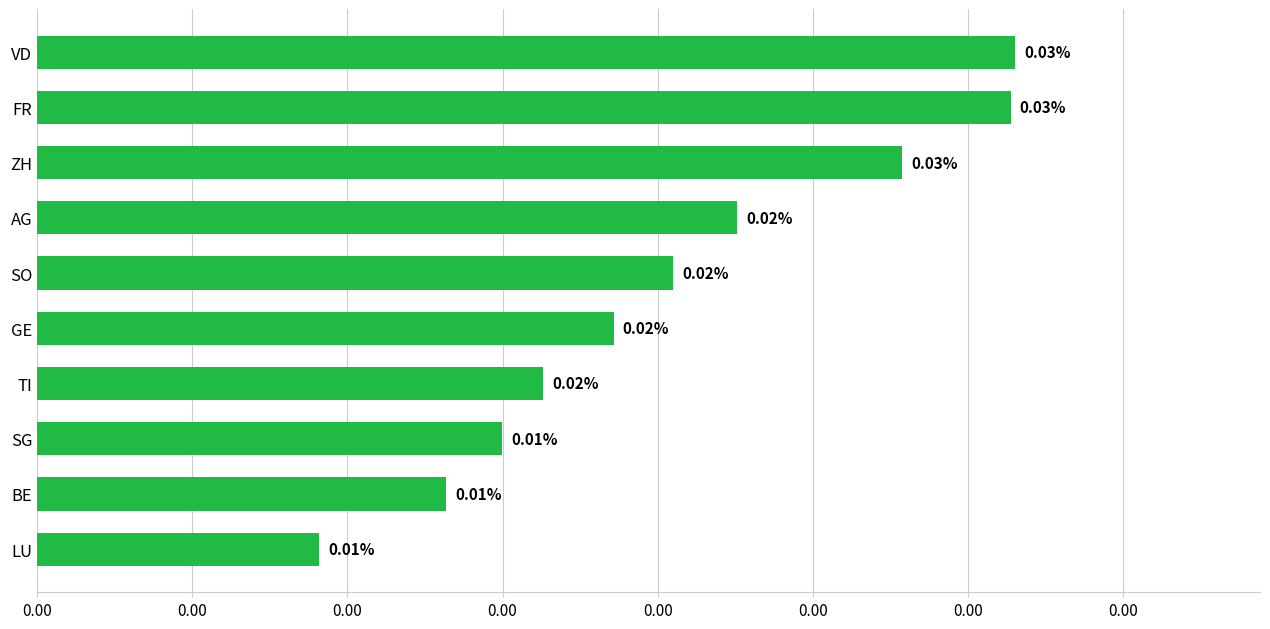

How many values are between 0 and 1?

10